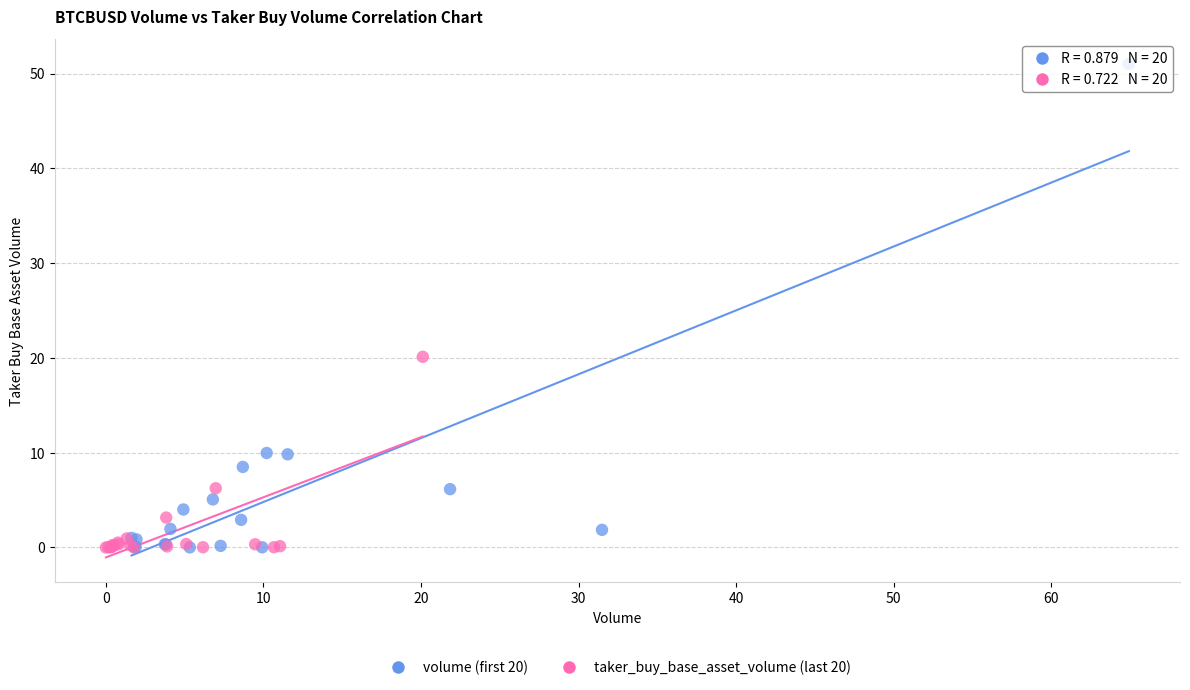

Which series contains the highest Y value?

volume (first 20)